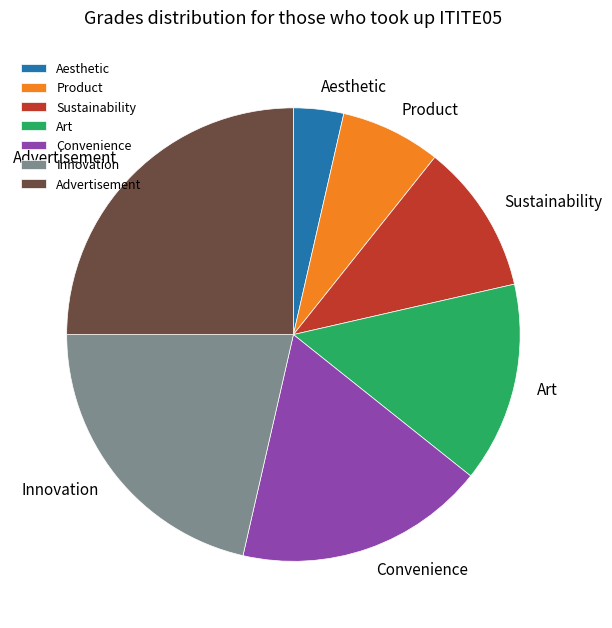

Does any single category account for the majority?

No